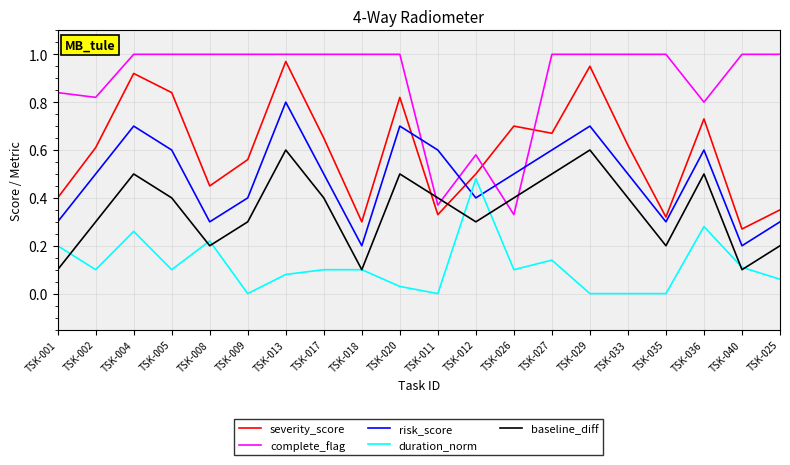

Where is severity_score nearest to the value 0?

TSK-040